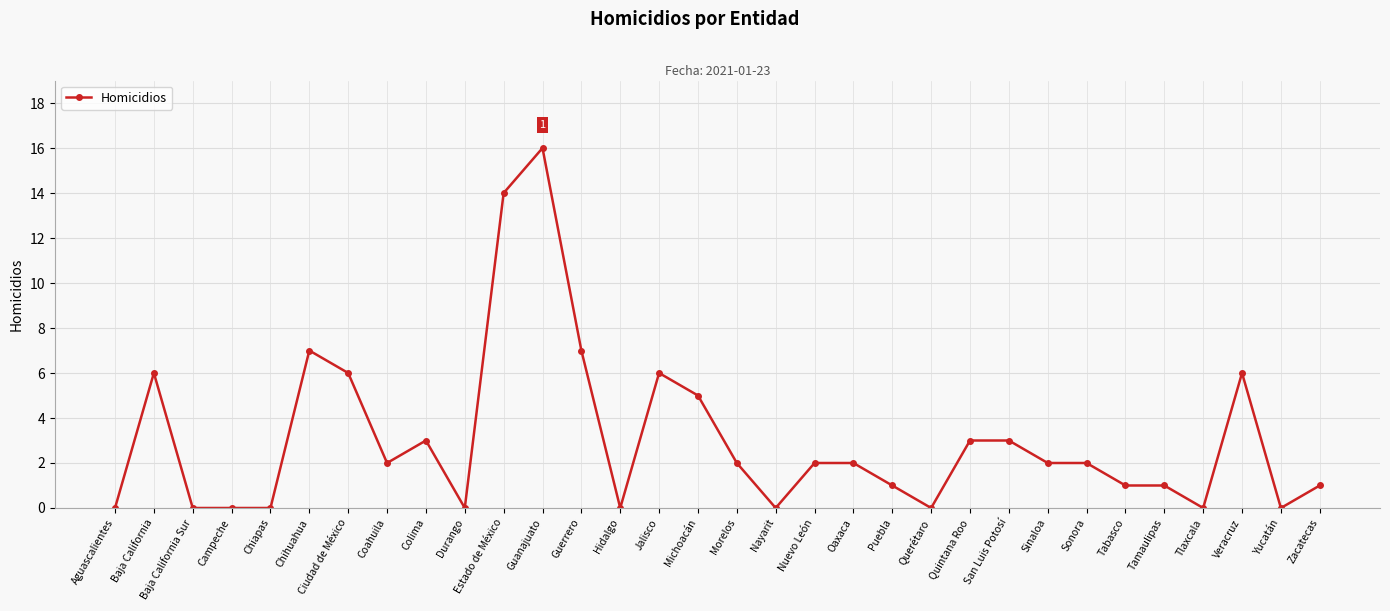

What is the difference between the values at Chiapas and Puebla?

1